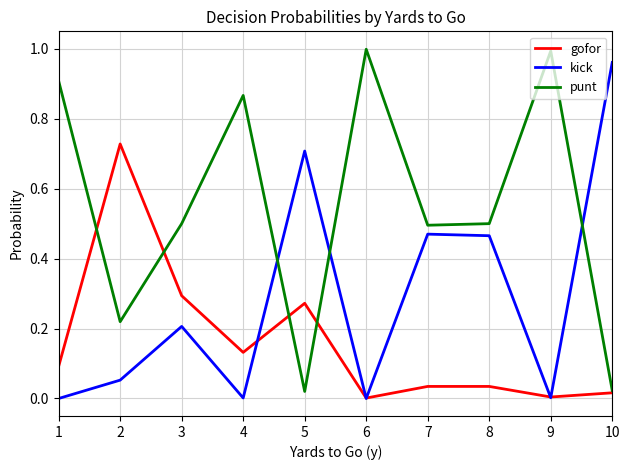

The value of kick at 10 is 1.0. True or false?

True